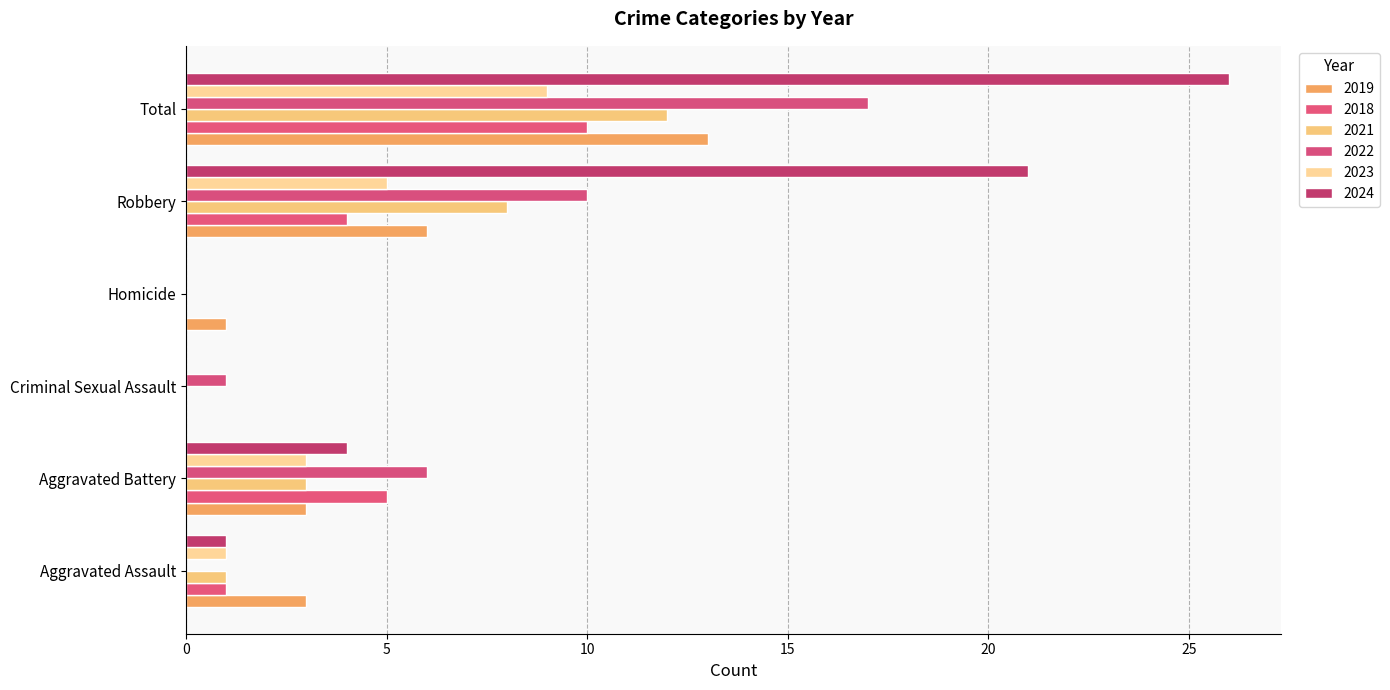

Is it true that 2024 equals 46 at Total?

False